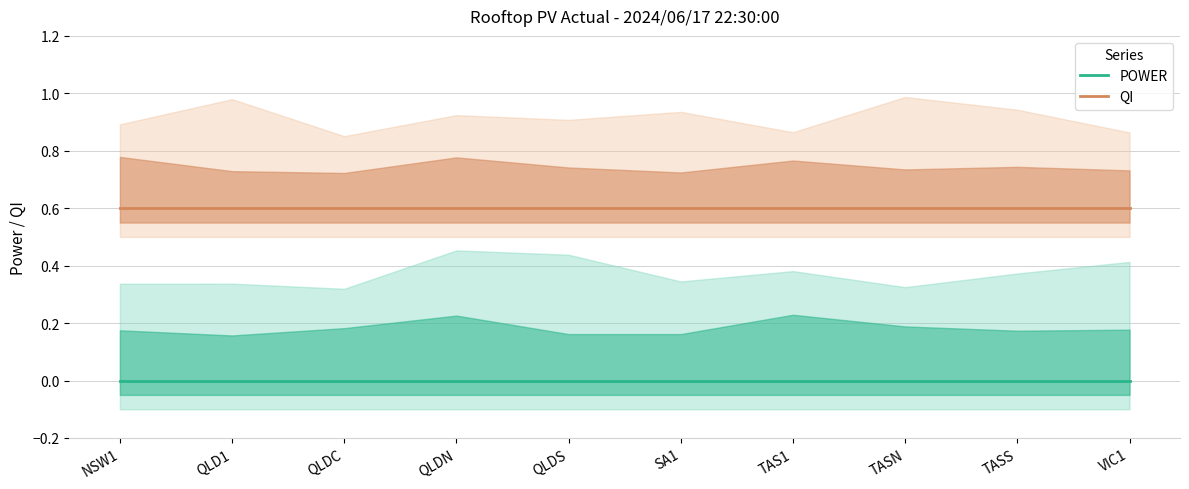

Which series has the widest spread of values?

POWER